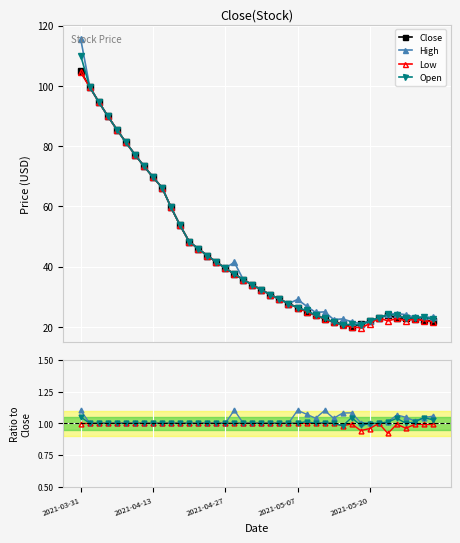

Which has a higher value, 2021-04-06 or 2021-05-19?

2021-04-06